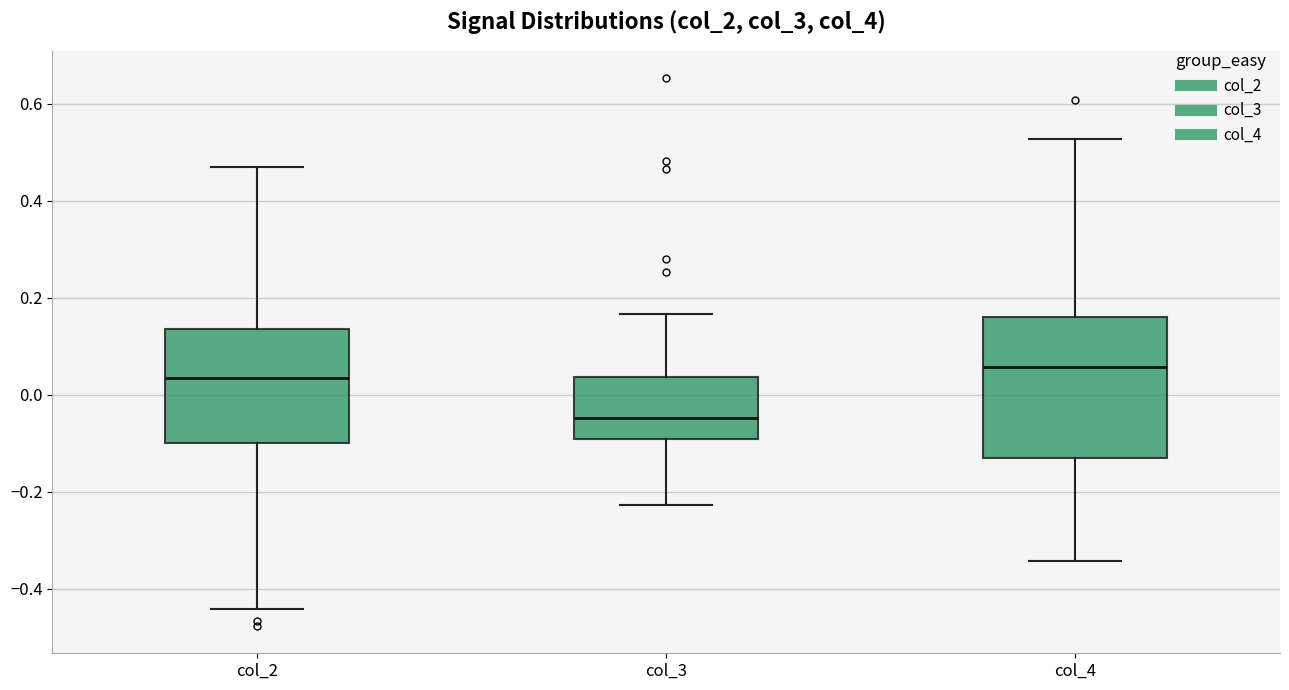

Reading left to right, read every box against the y-axis: the position of its median line, the range the box covers, and the ends of its whiskers. The values are not printed on the chart, so give them approximately, as read against the axis.

col_2: median 0.04, box -0.10 to 0.14, whiskers -0.44 to 0.46
col_3: median -0.04, box -0.10 to 0.04, whiskers -0.22 to 0.16
col_4: median 0.06, box -0.12 to 0.16, whiskers -0.34 to 0.52